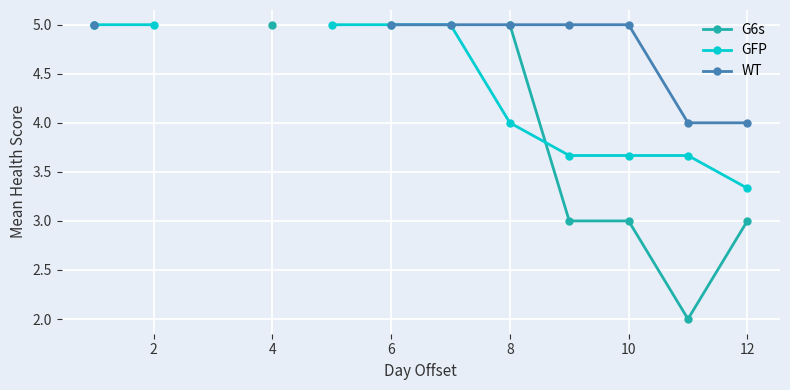

True or false: WT has more than 2 interior local peaks.

False